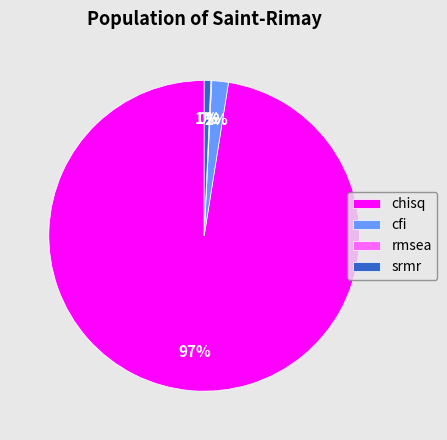

To the nearest percent, what portion does cfi represent?

2%